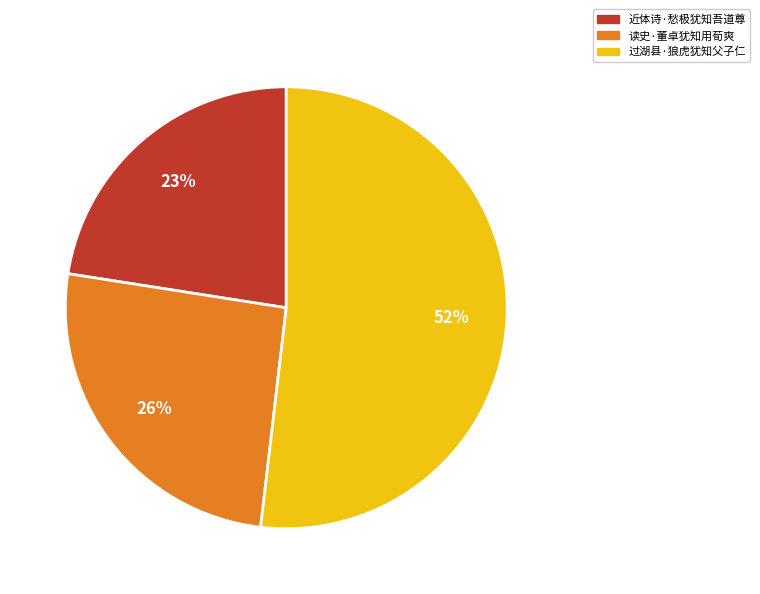

To the nearest percent, what portion does 读史·董卓犹知用荀爽 represent?

26%